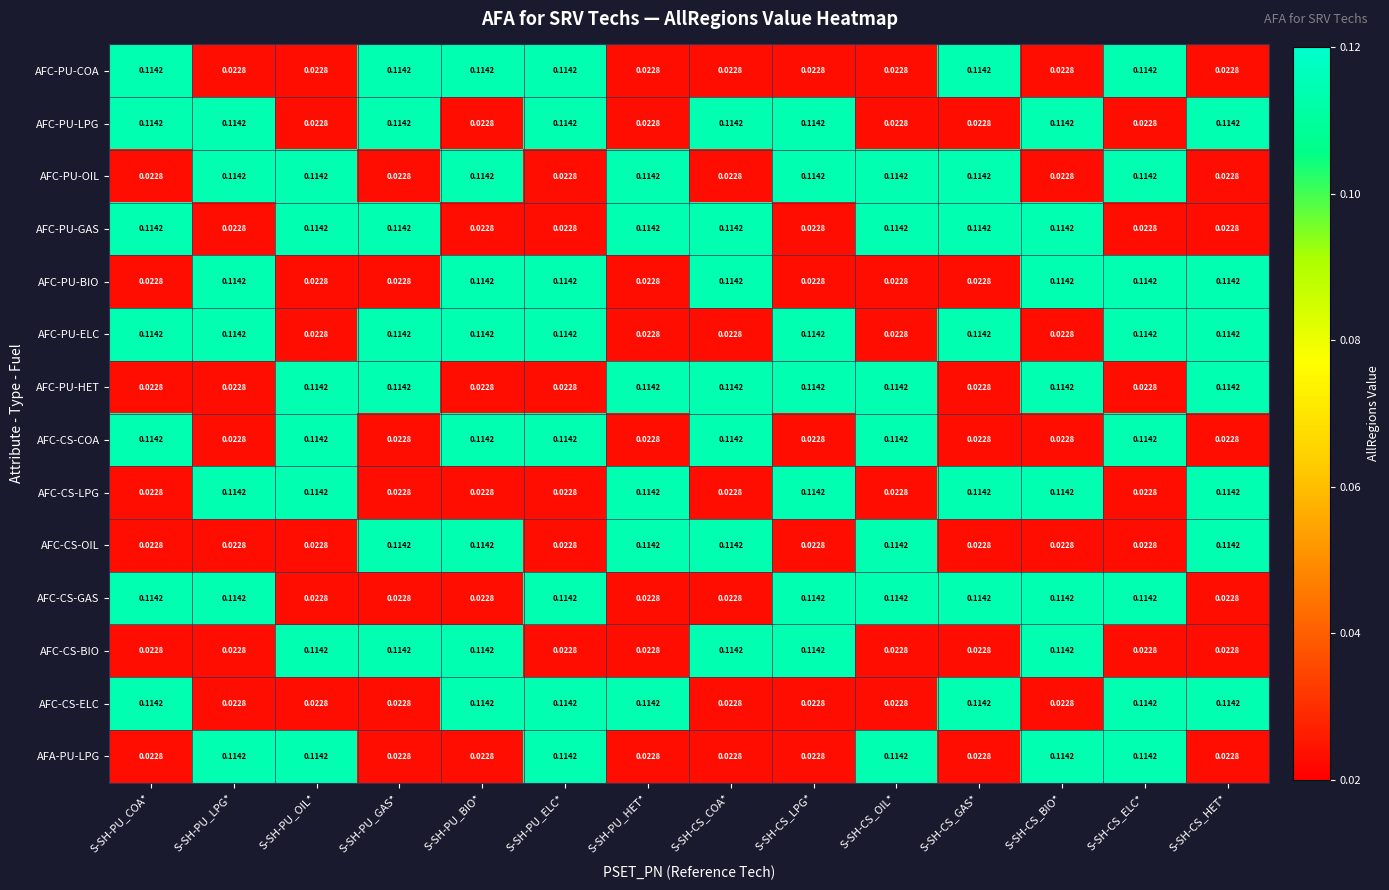

Which series has the largest total across all categories?

AFC-PU-ELC